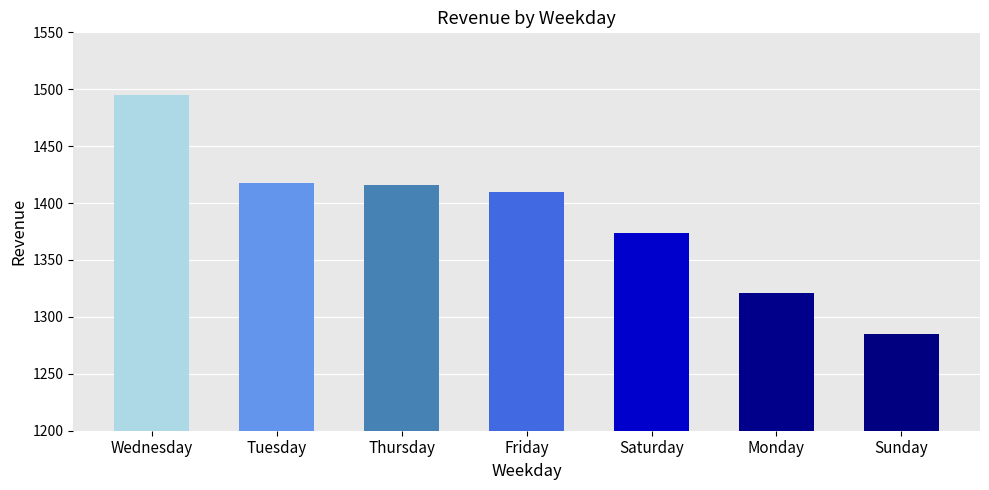

Read the value at Tuesday.

1417.3